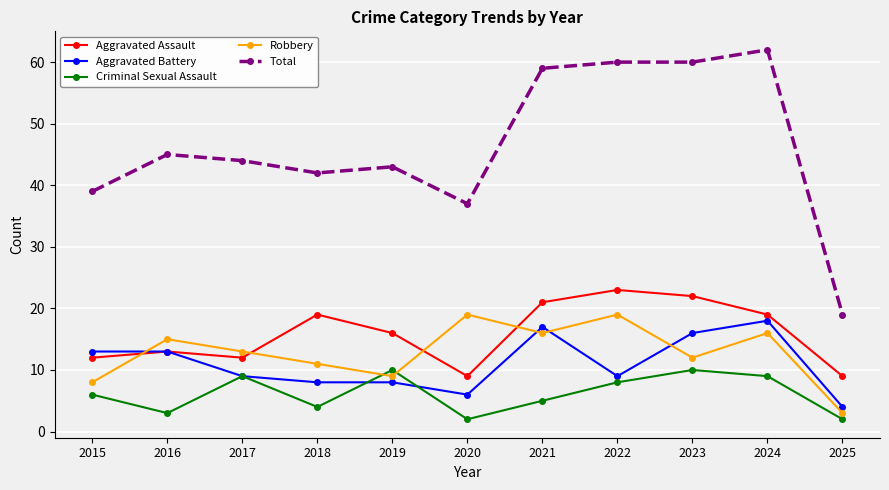

Is it true that Aggravated Battery equals 18 at 2016?

False